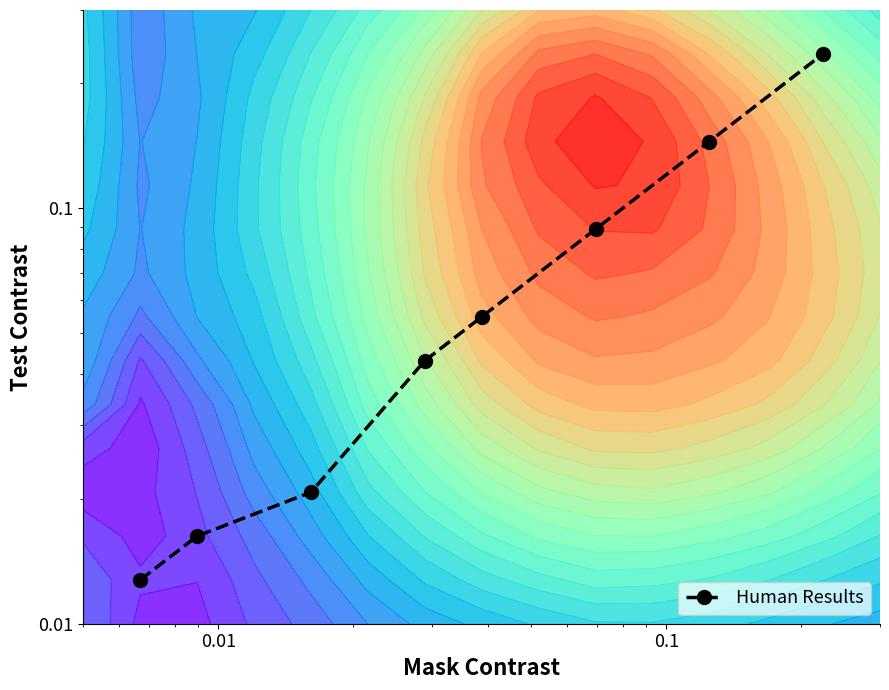

What is the sum of all values?

0.6